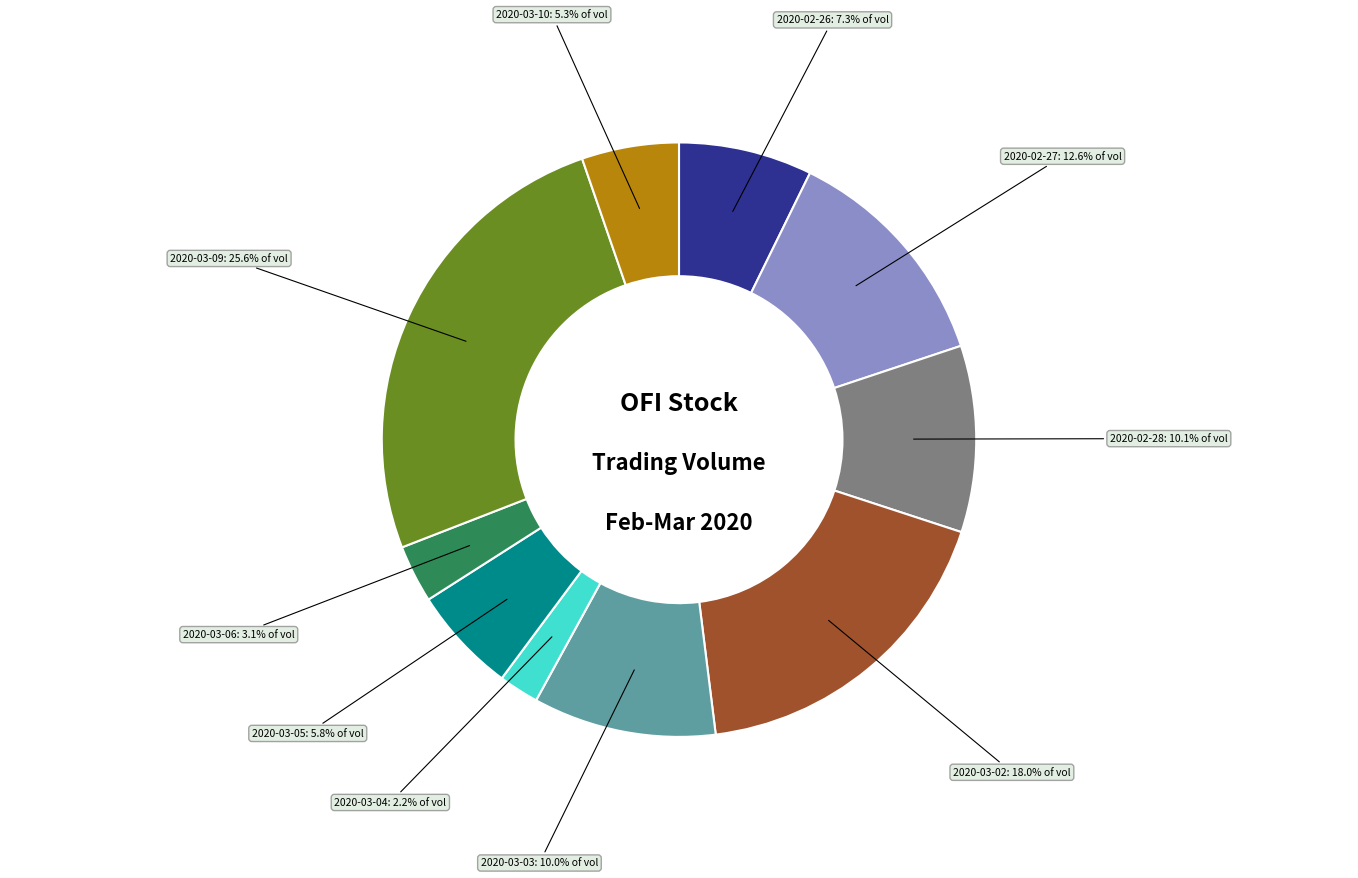

Is there any slice that represents more than half of the pie?

No